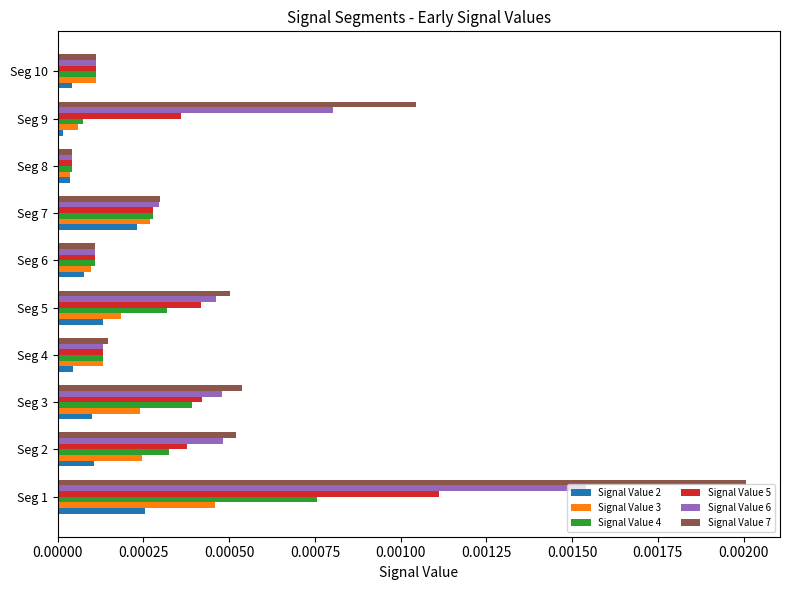

True or false: Signal Value 6 has a value of 0.0 at Seg 9.

True